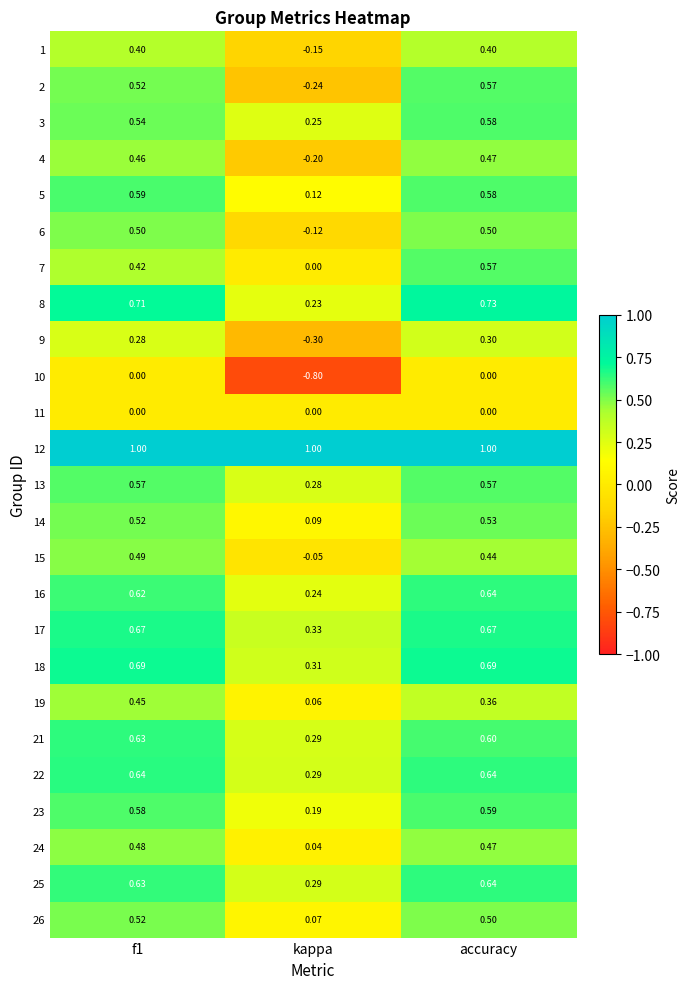

Count the number of data series in this chart.

25